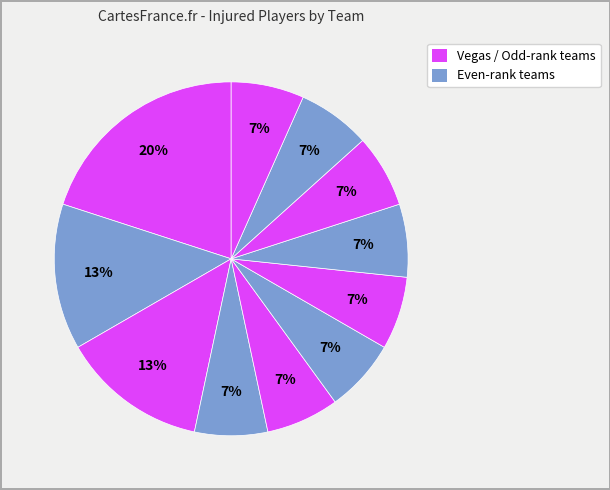

How many segments does this pie chart have?

11